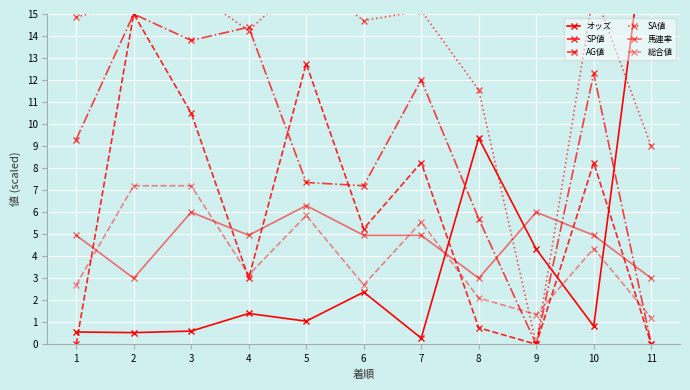

Which series has the largest range (max minus min)?

オッズ